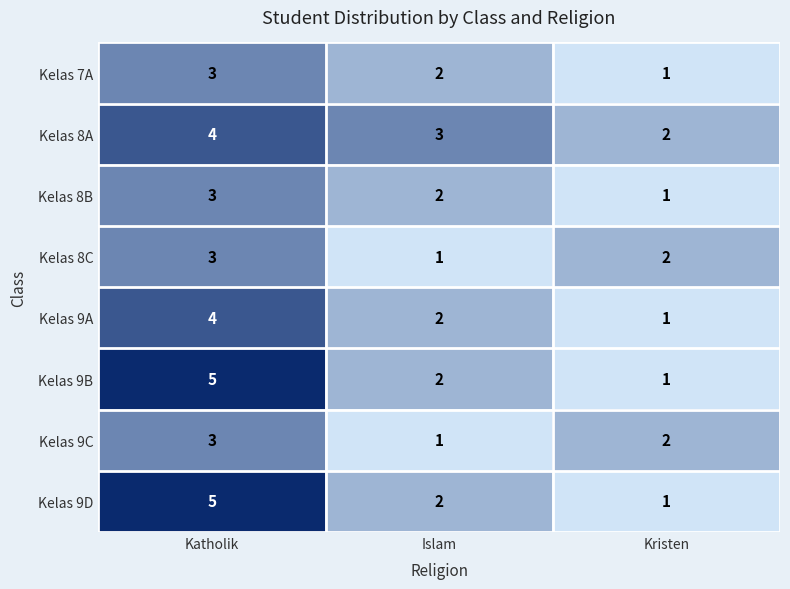

At which label is Kelas 9C closest to 2?

Kristen